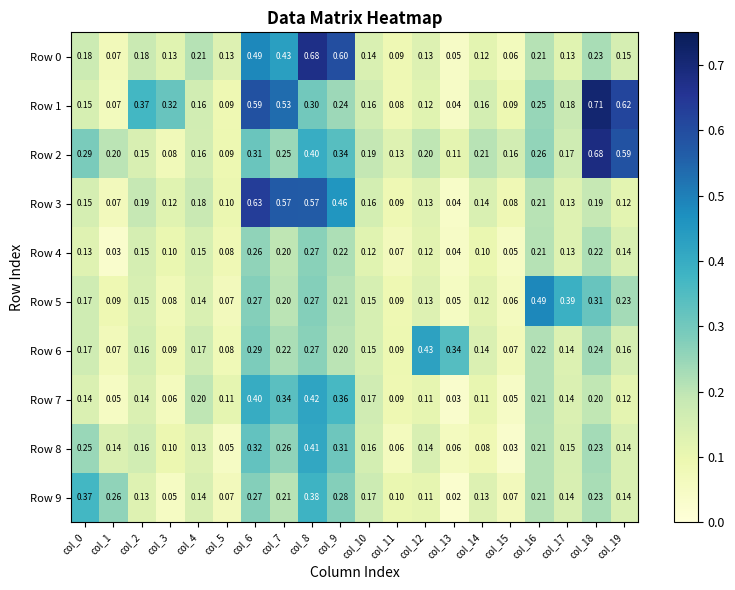

How many categories are shown in the chart?

20